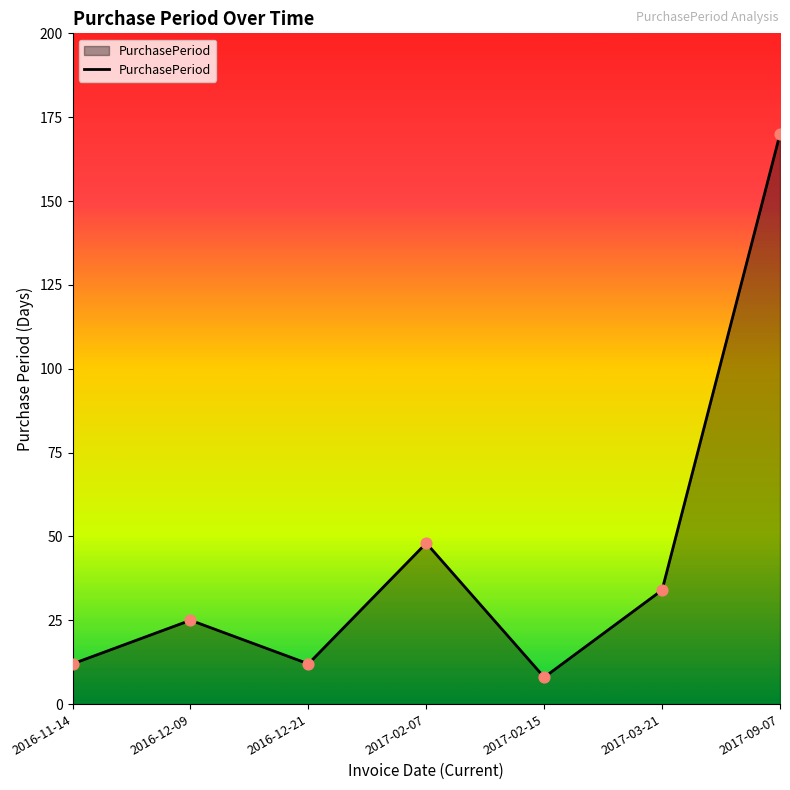

What is the ratio of the value at 2016-11-14 to the value at 2016-12-09?

0.5